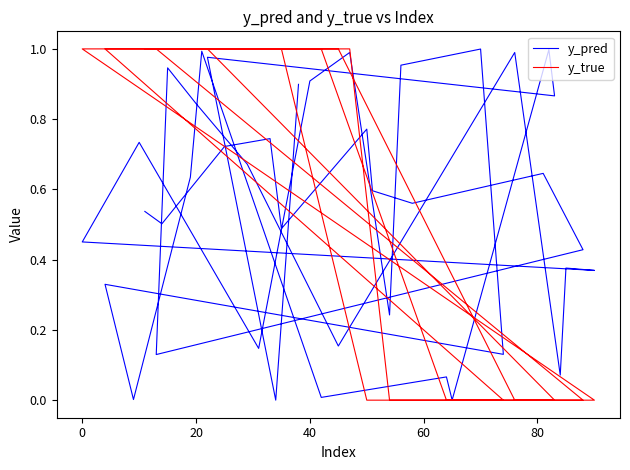

The y_pred series shows 0.4 at 25. True or false?

False